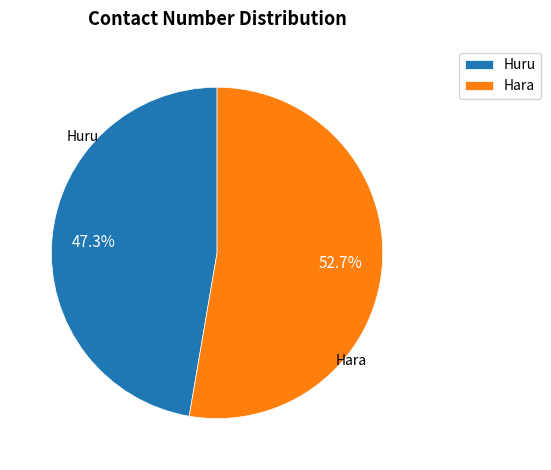

Is it true that Hara is 38% of the pie?

False